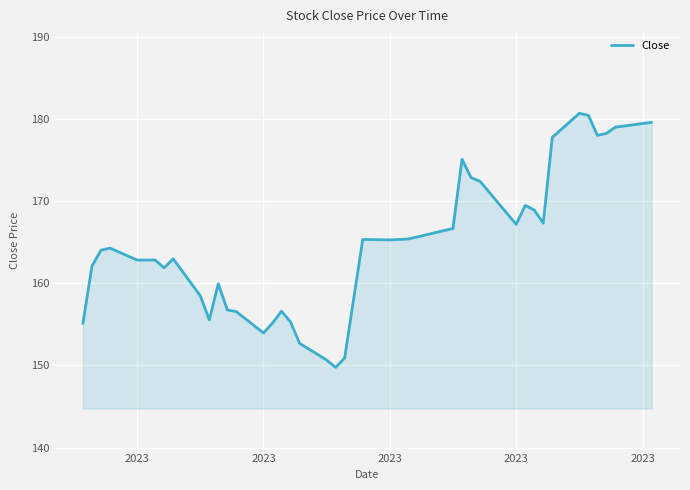

What is the difference between the maximum and minimum values?

30.9